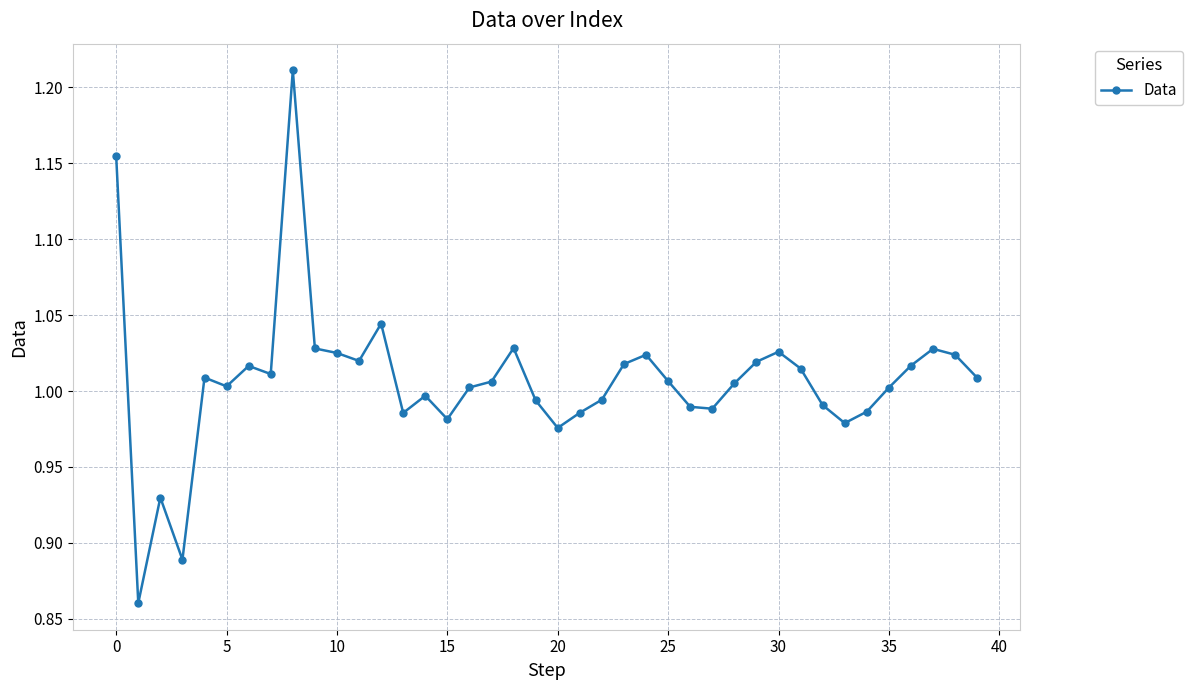

What is the difference between the maximum and minimum values?

0.4